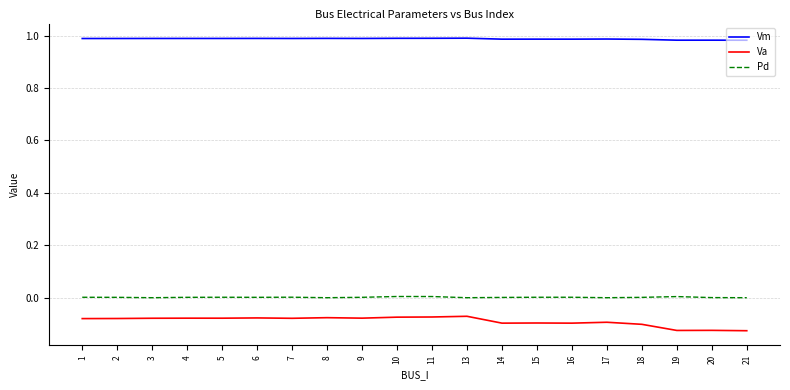

Is the value of Va at 6 greater than the value of Pd at 19?

No